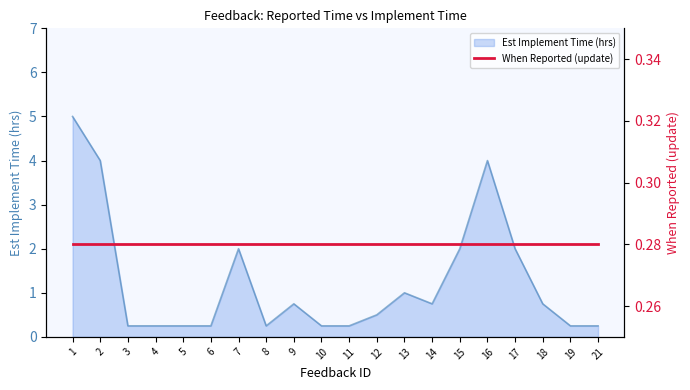

Reading right to left, transcribe all the data shown in this chart.

0.2	0.2	0.8	2.0	4.0	2.0	0.8	1.0	0.5	0.2	0.2	0.8	0.2	2.0	0.2	0.2	0.2	0.2	4.0	5.0